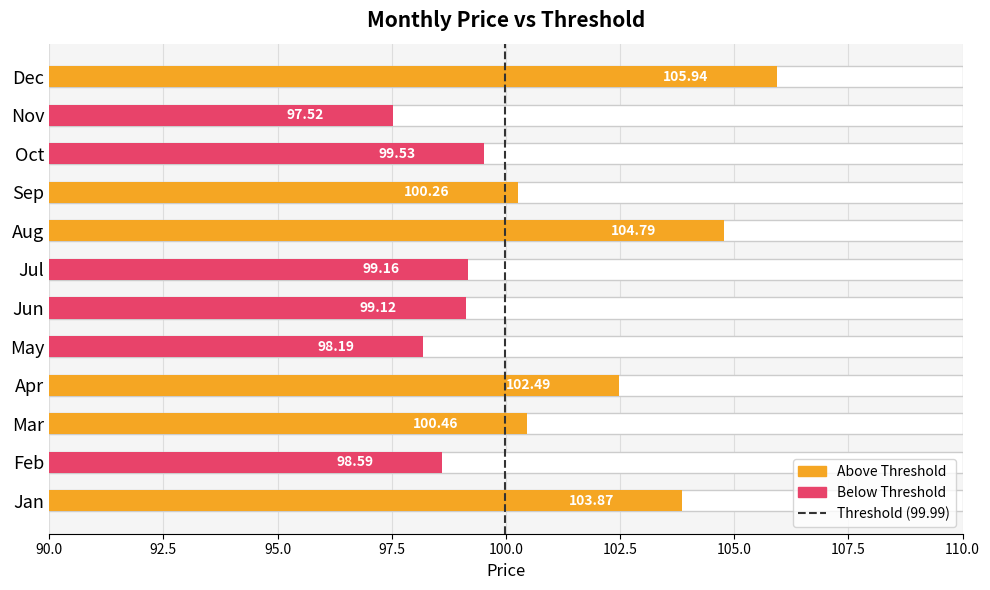

Count the number of categories in the chart.

12